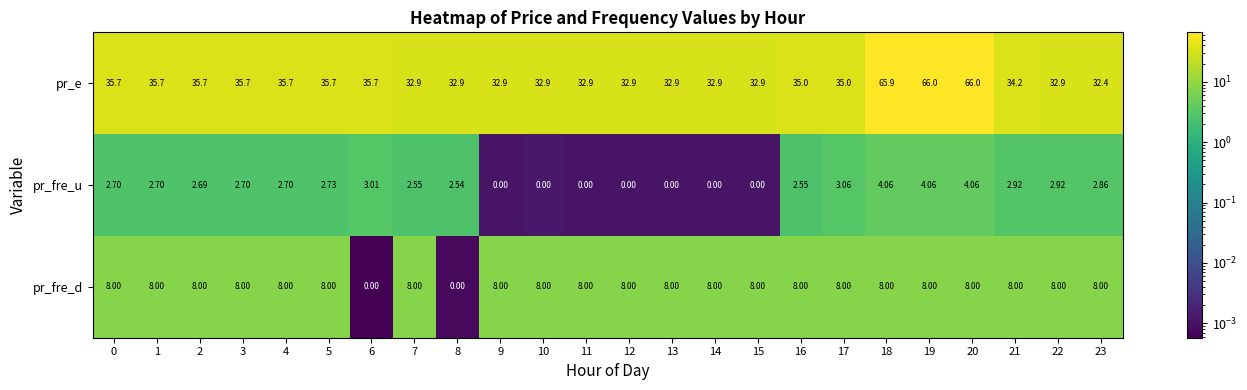

List the series in order of their peak value, highest first.

pr_e, pr_fre_d, pr_fre_u